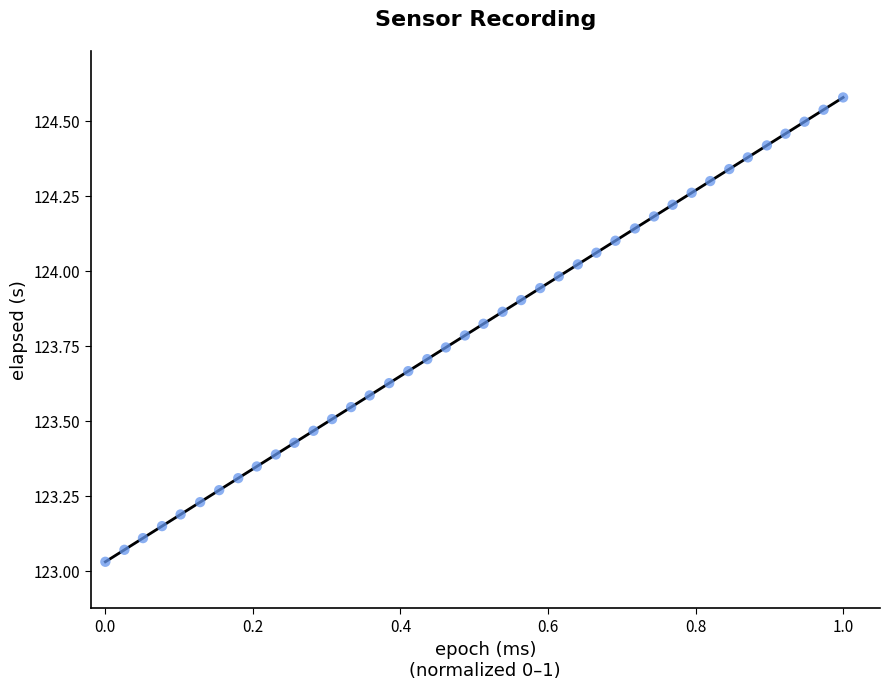

What is the range of Y values (max minus min)?

1.5